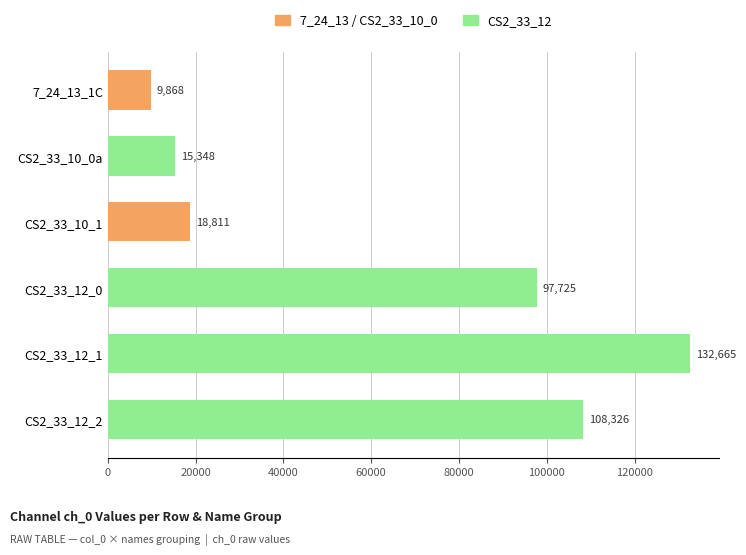

List the labels in order of value, smallest first.

7_24_13_1C, CS2_33_10_0a, CS2_33_10_1, CS2_33_12_0, CS2_33_12_2, CS2_33_12_1